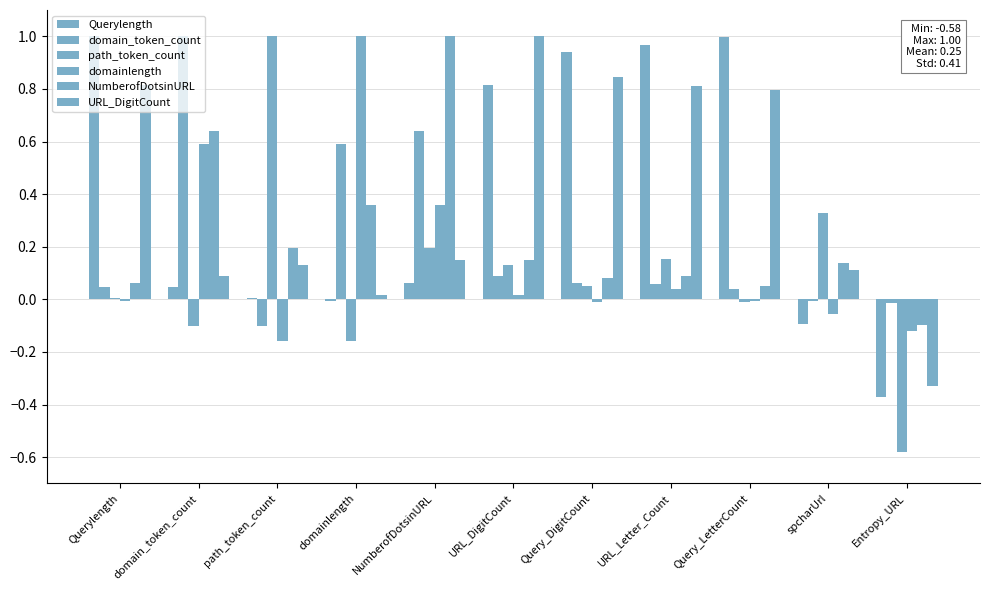

Is it true that domainlength equals 0.3 at domain_token_count?

False